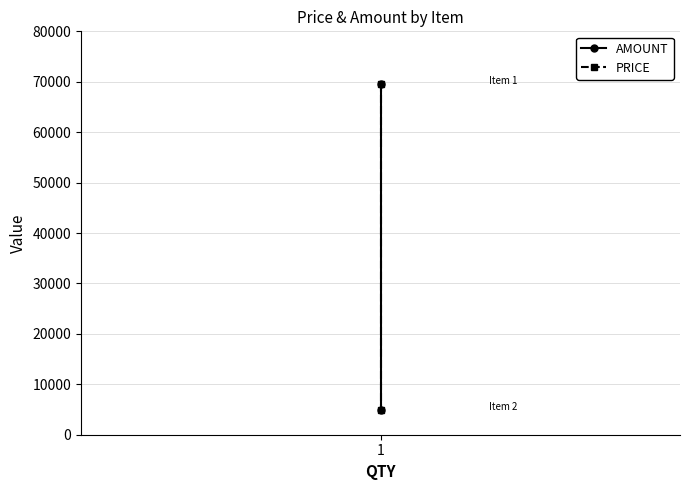

Count the PRICE values in the range 5000 to 69600.

2